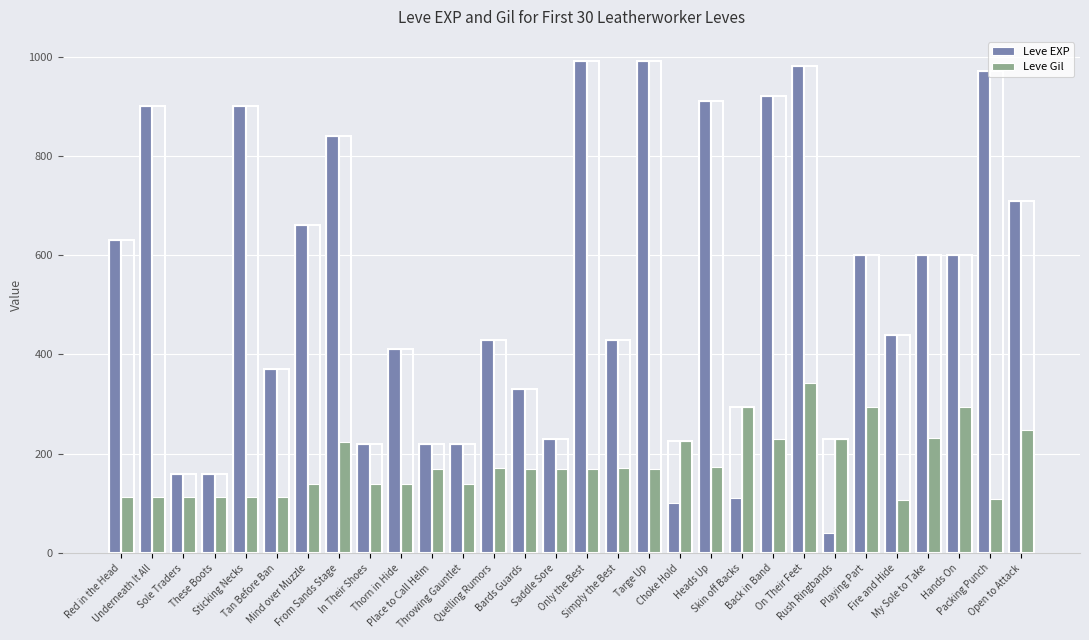

What is the difference between the second highest and minimum values in the Leve Gil series?

188